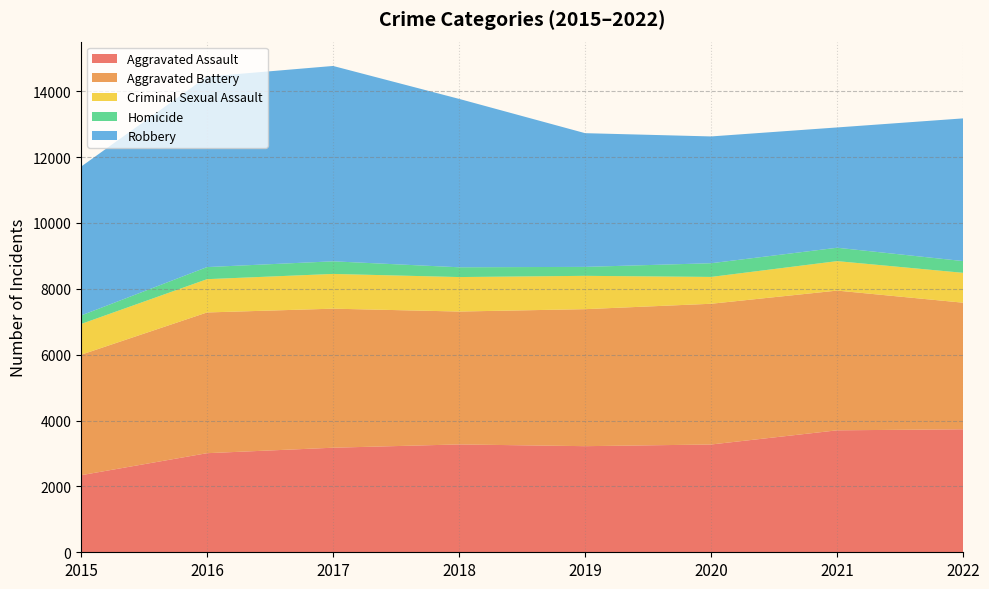

How many values in the Robbery series are below 4520?

4